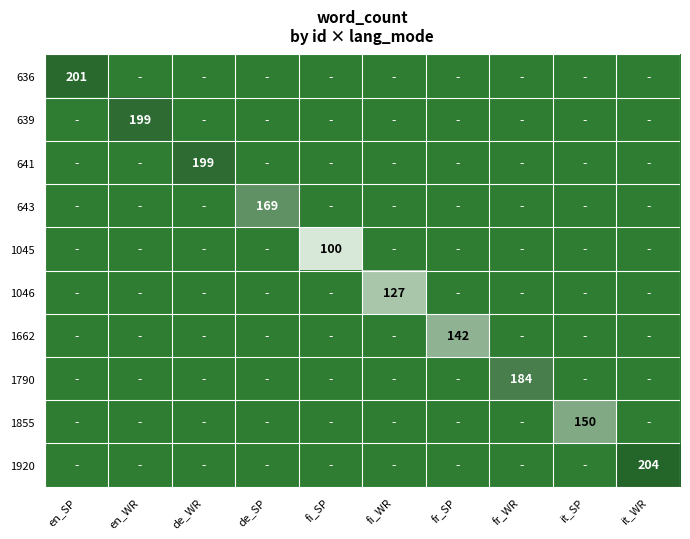

The value of 1920 at it_WR is 337. True or false?

False